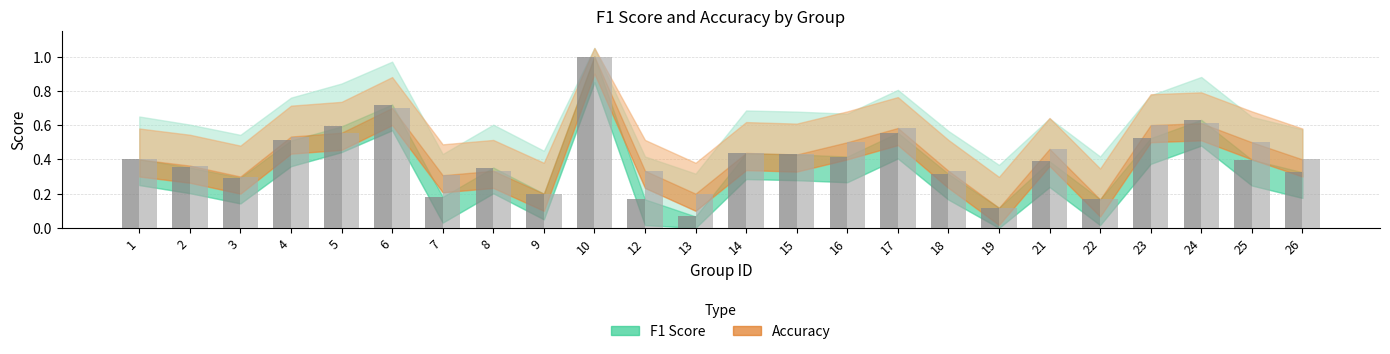

How many bars are there in each group?

2